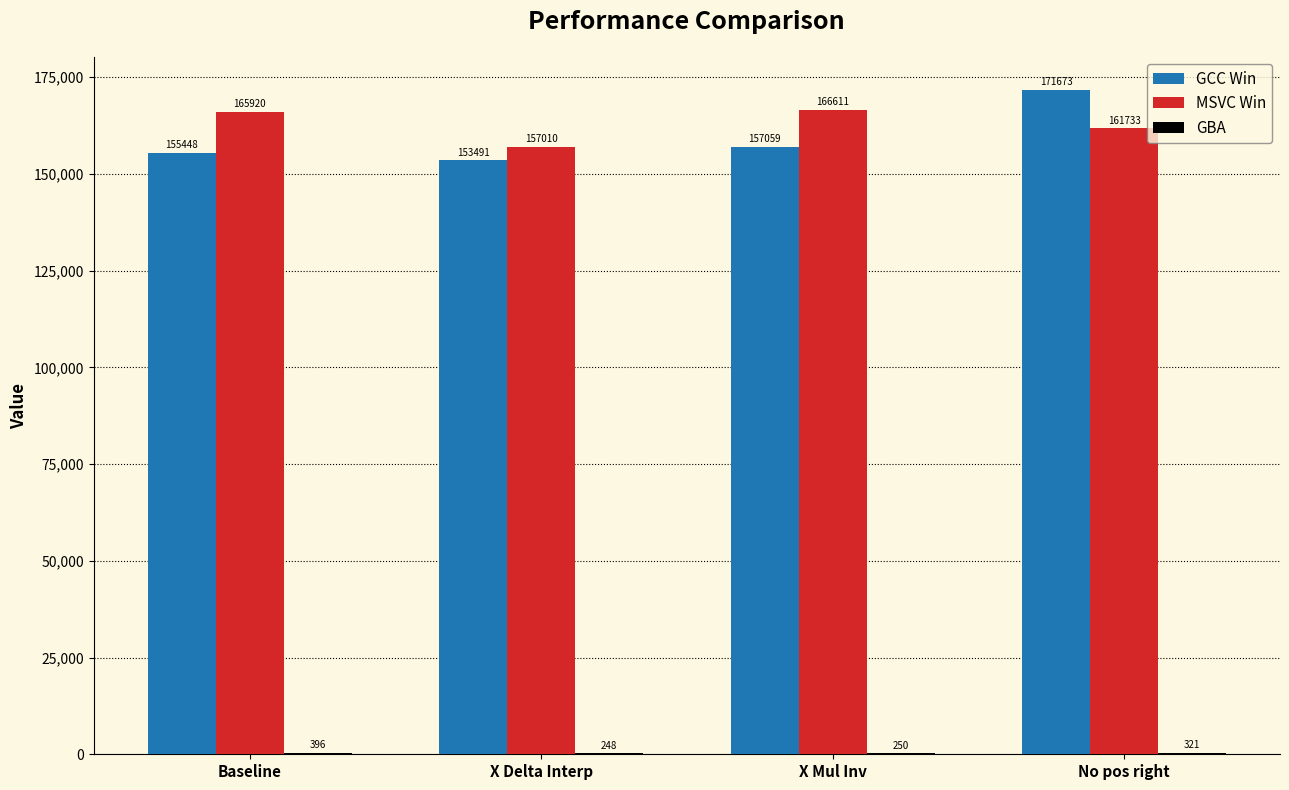

True or false: GCC Win has a value of 227456 at No pos right.

False